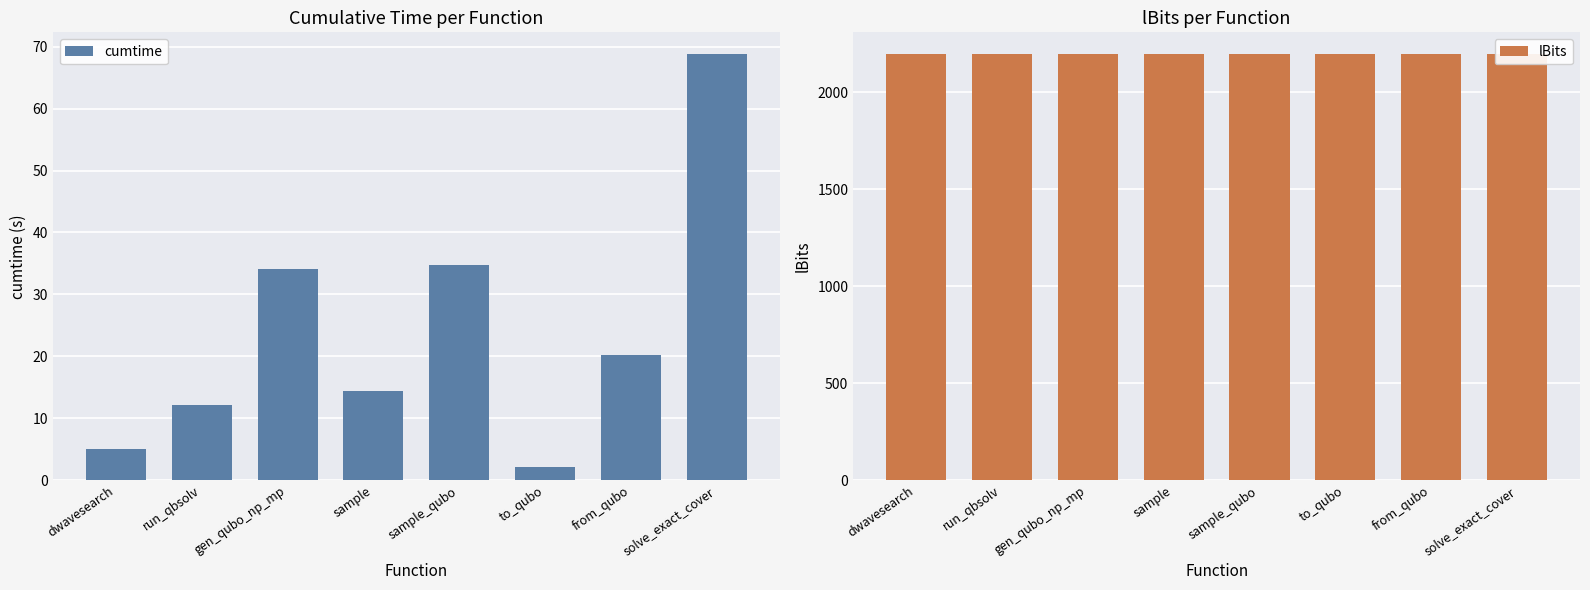

Is the value of cumtime at sample greater than the value of lBits at run_qbsolv?

No